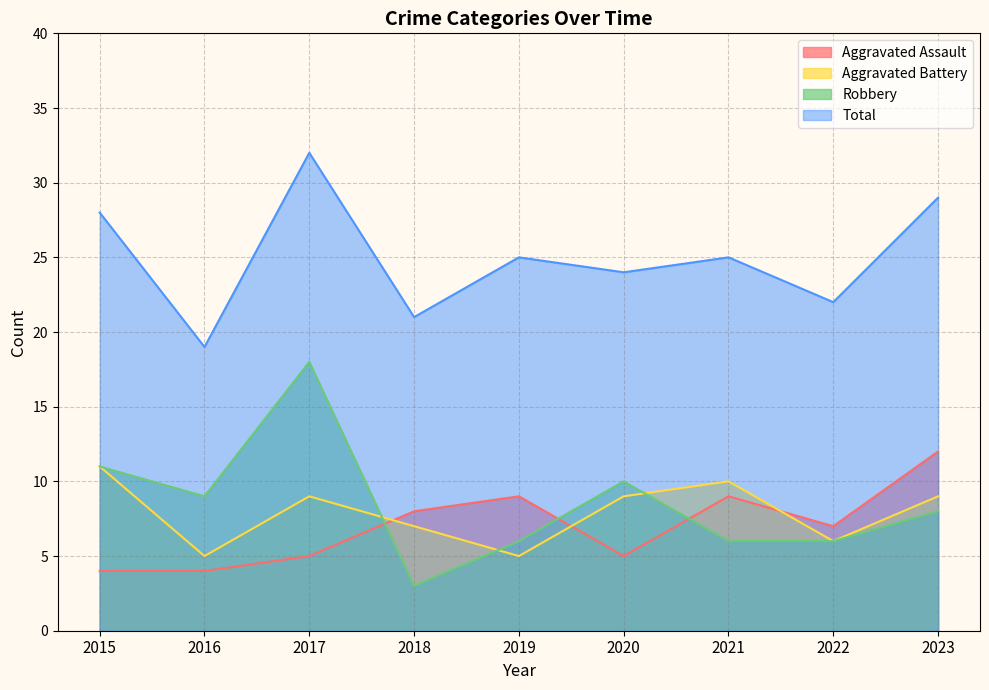

List the labels in order of Total value, smallest first.

2016, 2018, 2022, 2020, 2019, 2021, 2015, 2023, 2017